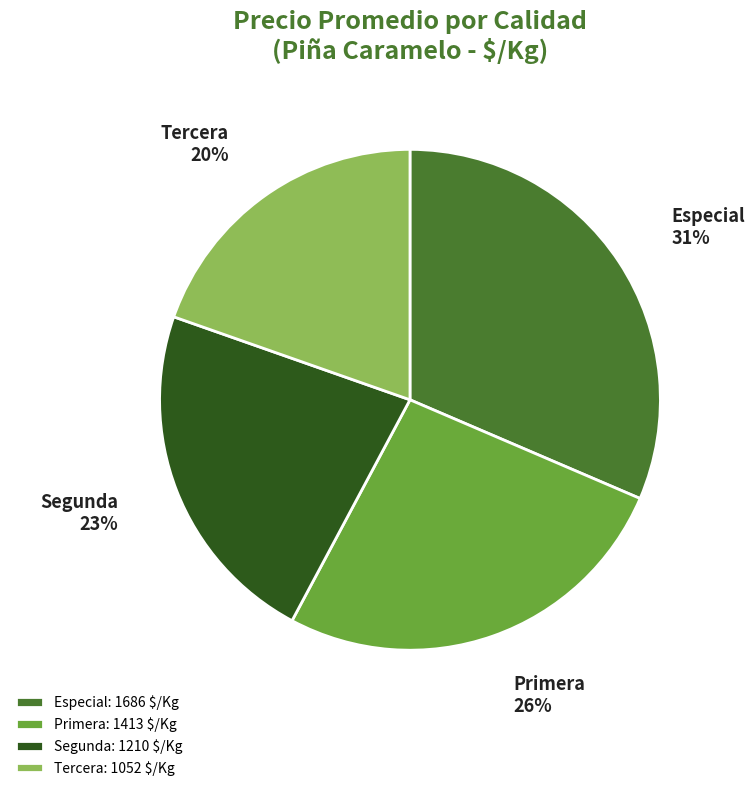

Do Segunda and Tercera together represent more than half of the pie?

No